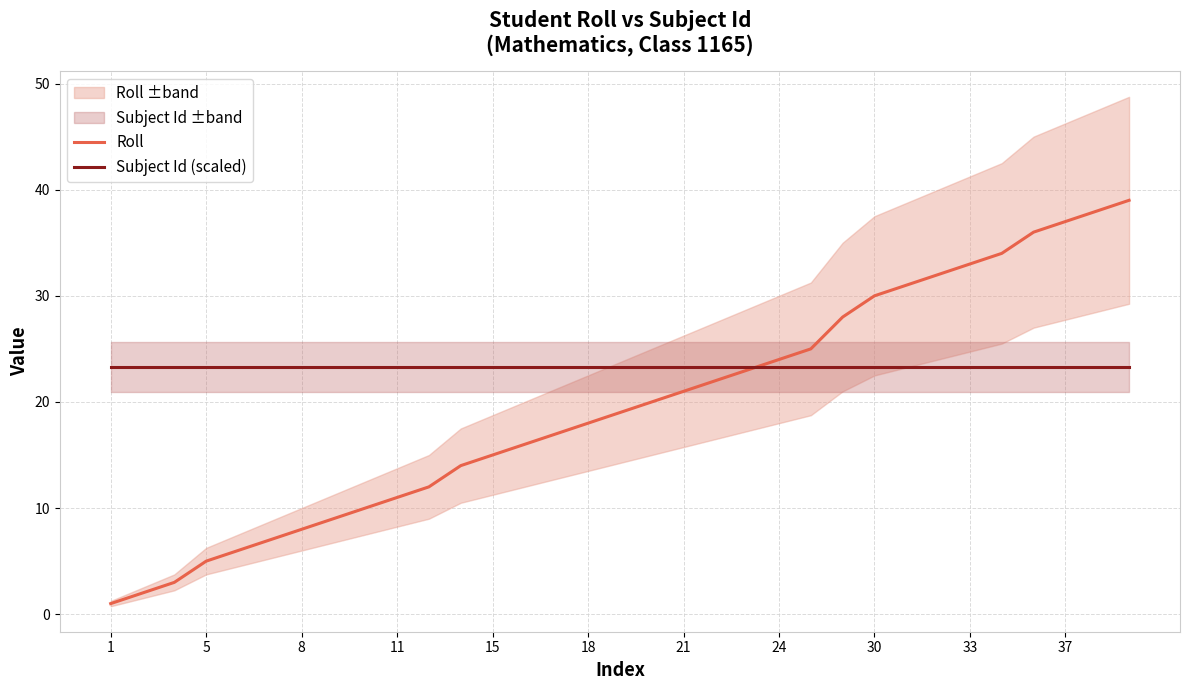

Is it true that Subject Id (scaled) equals 23.3 at 37?

True